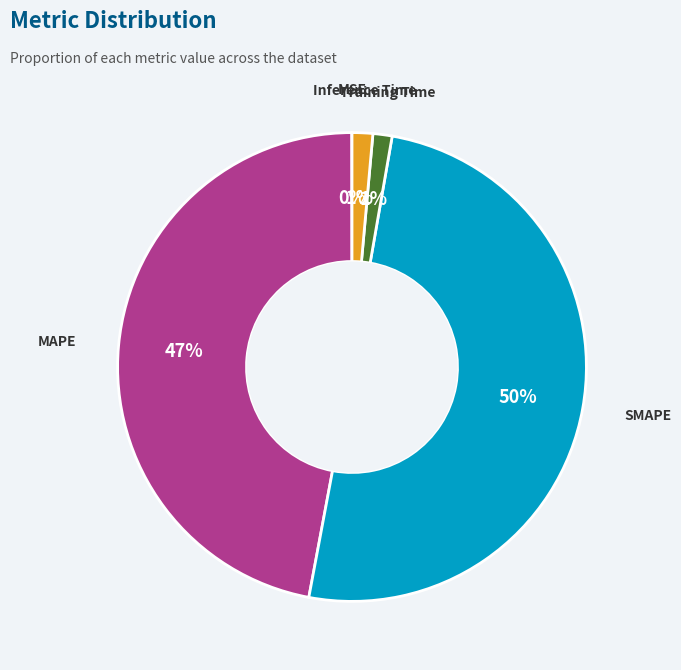

To the nearest percent, what is the average slice percentage?

20%